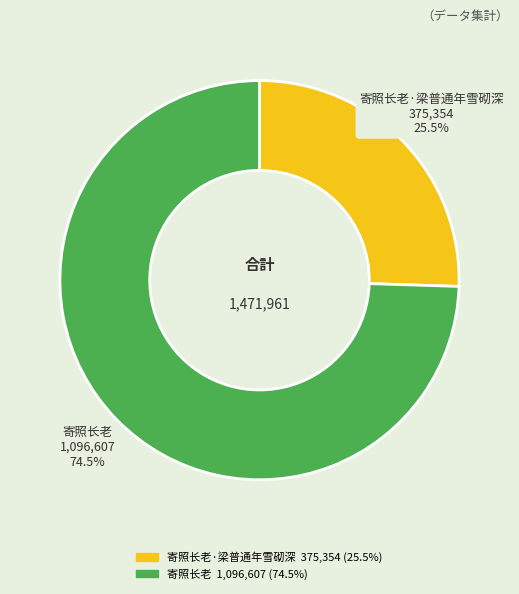

Is there a majority slice in this chart?

Yes